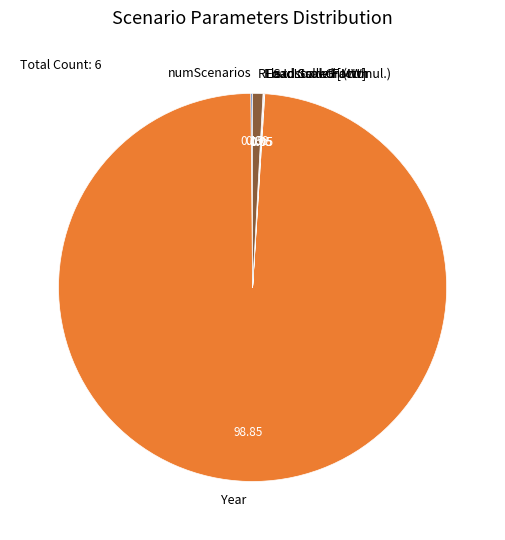

Which category accounts for the majority?

Year